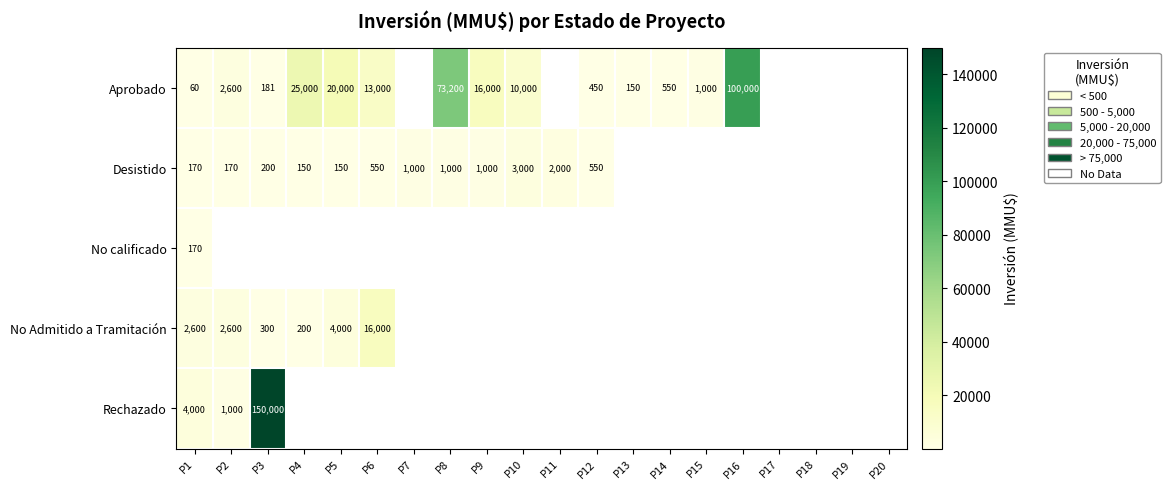

At which category does the chart reach its peak across all series?

P3